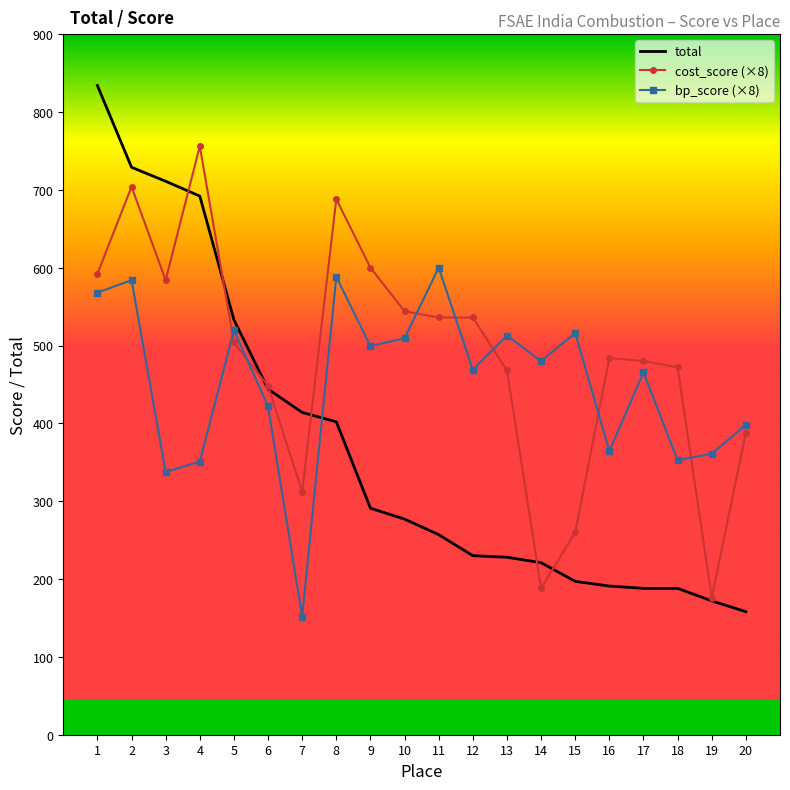

The value of bp_score (×8) at 19 is 107.7. True or false?

False